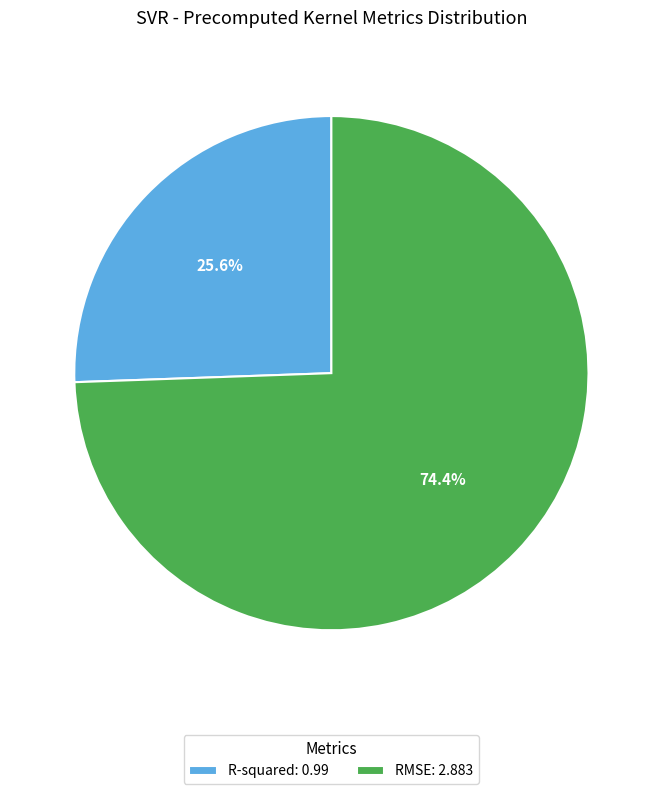

Which slice is the largest?

RMSE